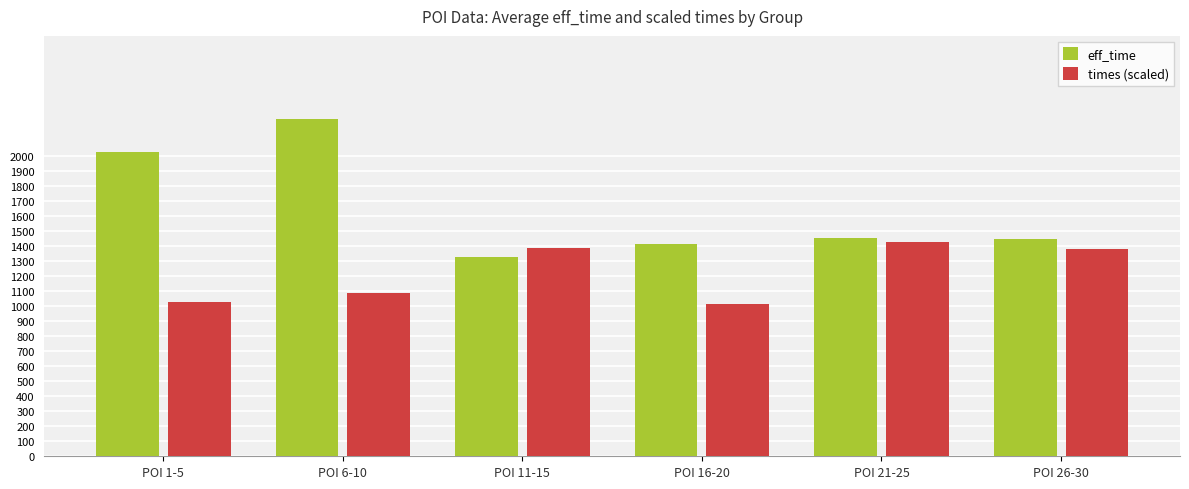

What is the total value across all series at POI 21-25?

2882.8